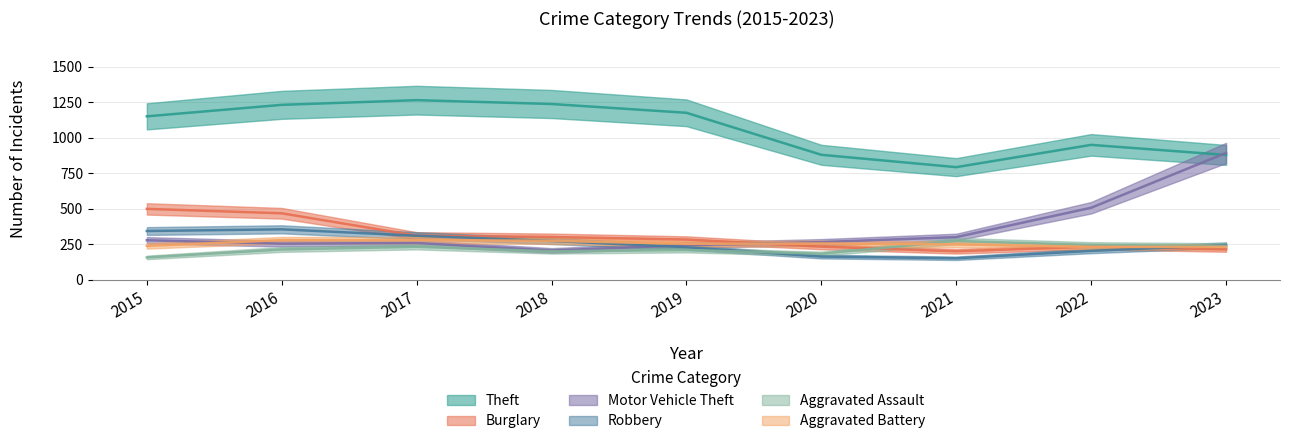

How many lines are shown in the chart?

6